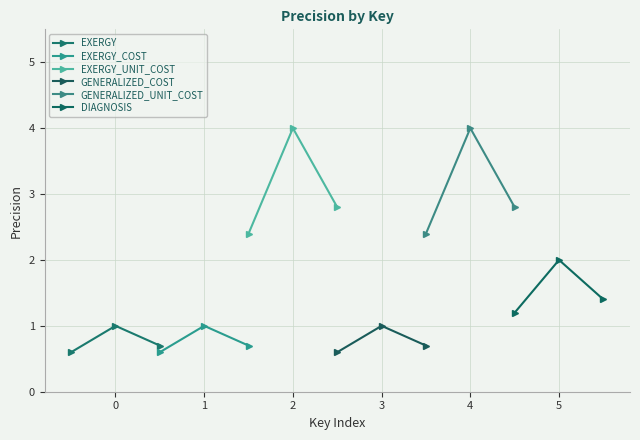

What is the smallest value displayed?

0.6